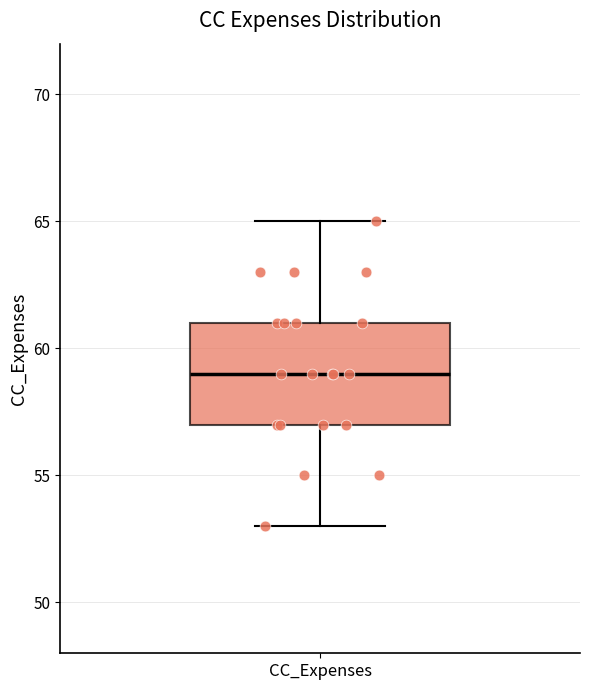

Where does the lower whisker of the box for CC_Expenses end on the y-axis? The values are not printed on the chart, so give them approximately, as read against the axis.

53